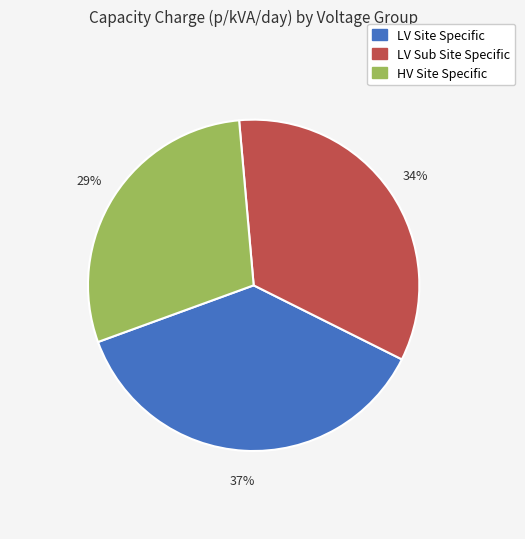

To the nearest percent, what is the average slice percentage?

33%